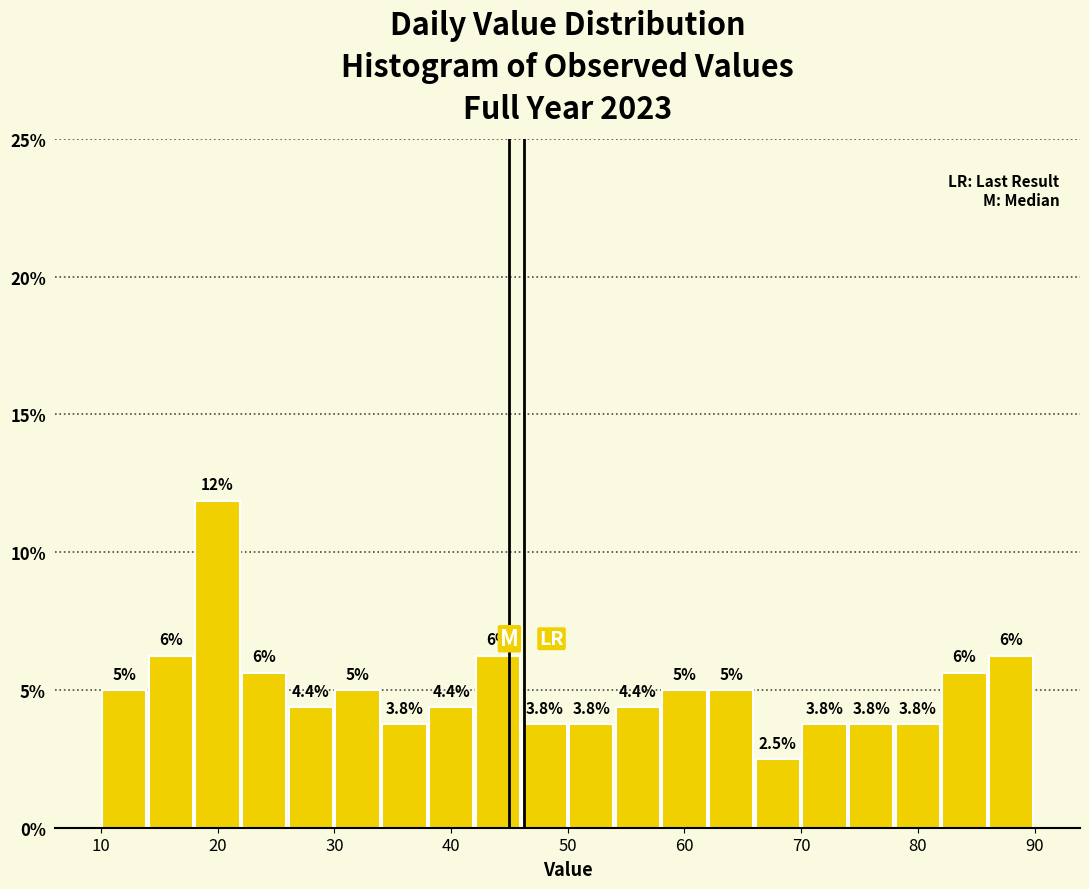

Over which range of the x-axis is the bar tallest?

18 to 22